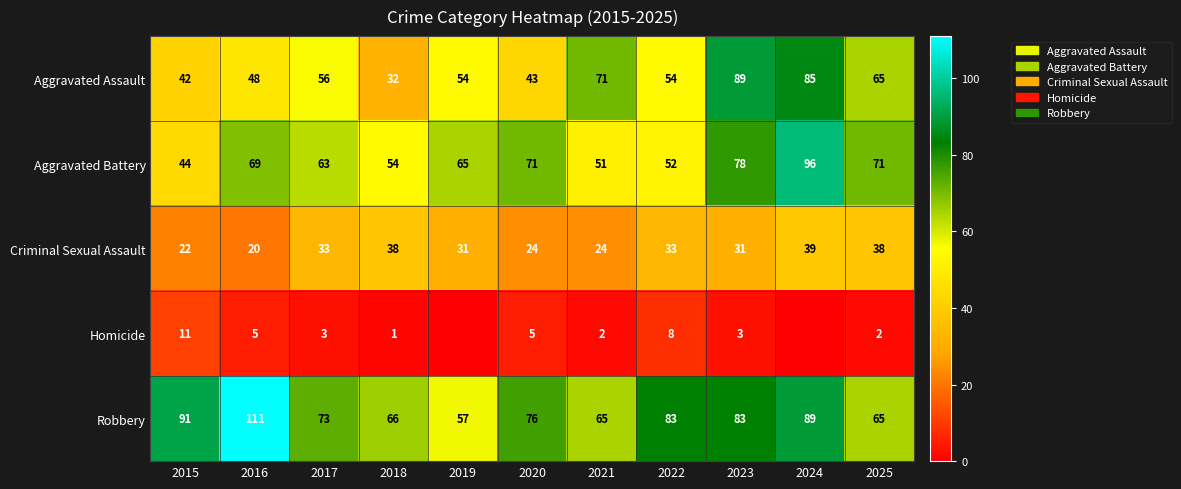

How many data points in Criminal Sexual Assault are less than 31?

4